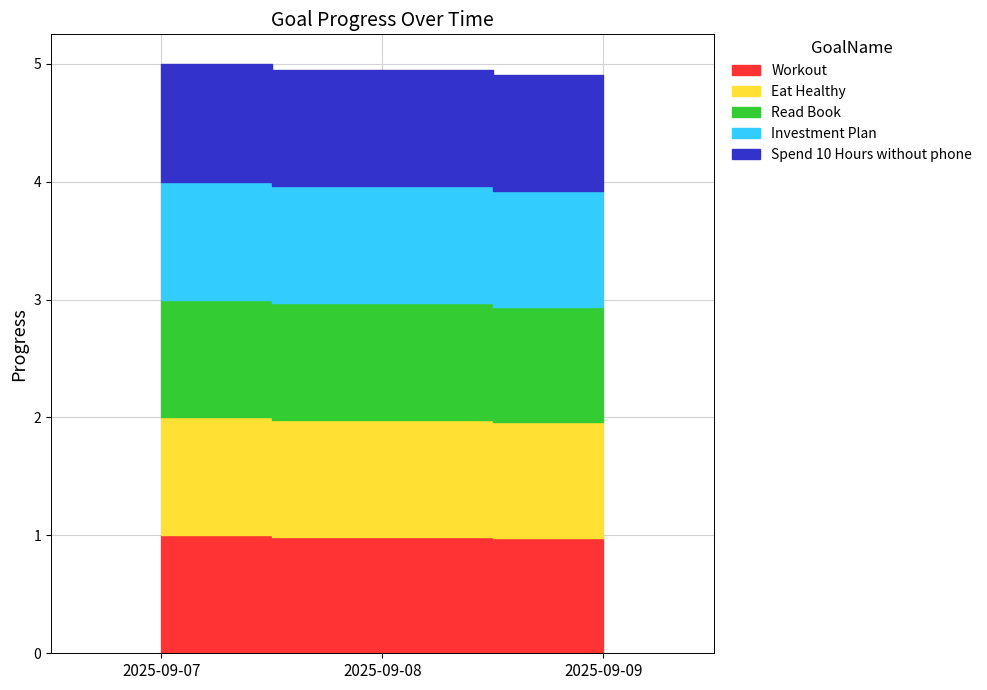

What are all the series names shown in the legend?

Workout, Eat Healthy, Read Book, Investment Plan, Spend 10 Hours without phone